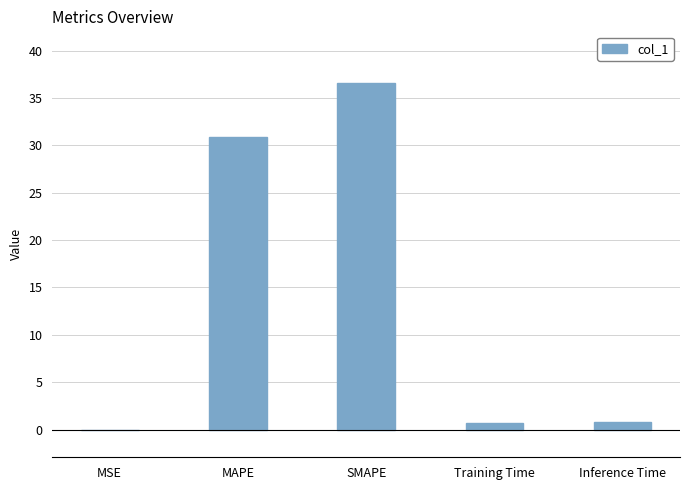

What is the maximum value shown in the chart?

36.6